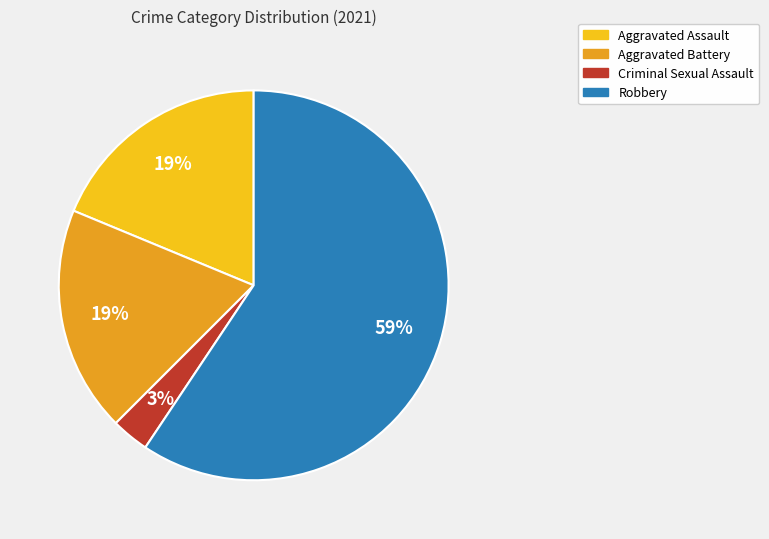

What percentage is the Criminal Sexual Assault slice, to the nearest percent?

3%